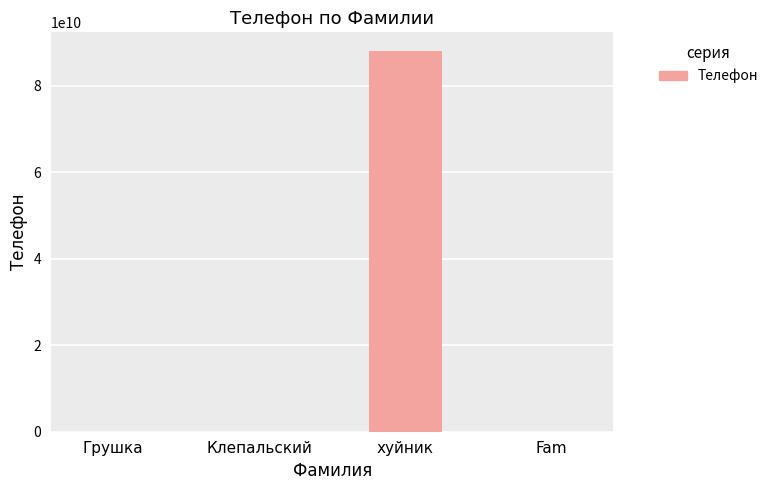

What is the greatest value displayed?

88005553535